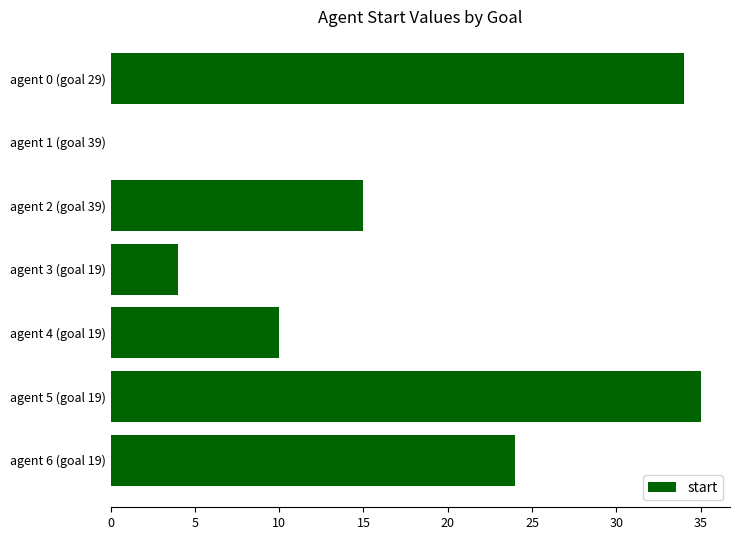

Reading top to bottom, extract all data points from this chart.

agent 0 (goal 29)=34	agent 1 (goal 39)=0	agent 2 (goal 39)=15	agent 3 (goal 19)=4	agent 4 (goal 19)=10	agent 5 (goal 19)=35	agent 6 (goal 19)=24